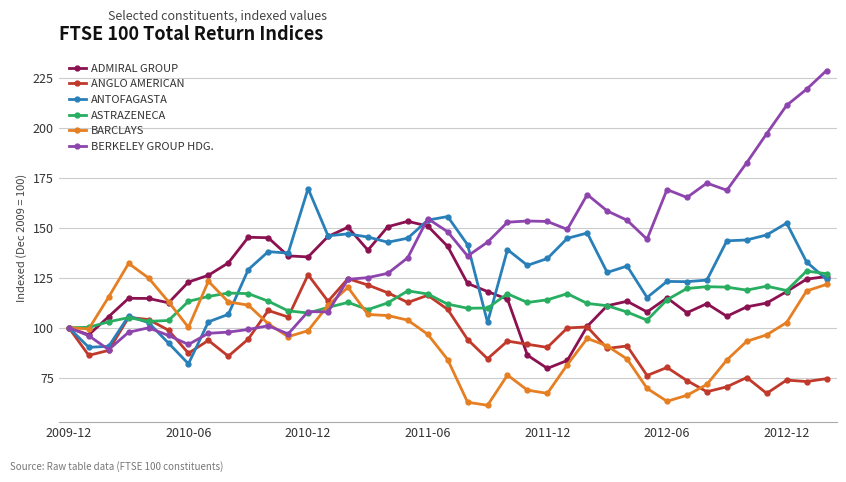

What is the minimum value for BARCLAYS?

61.2